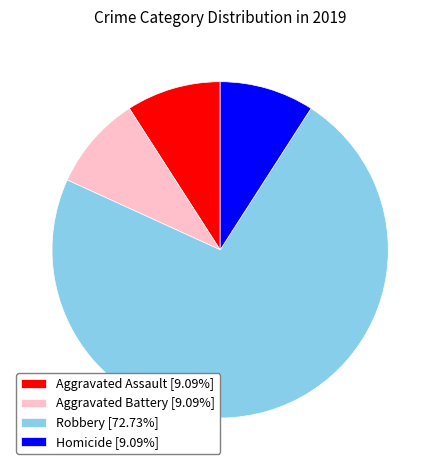

The Aggravated Assault slice represents 1% of the pie. True or false?

False